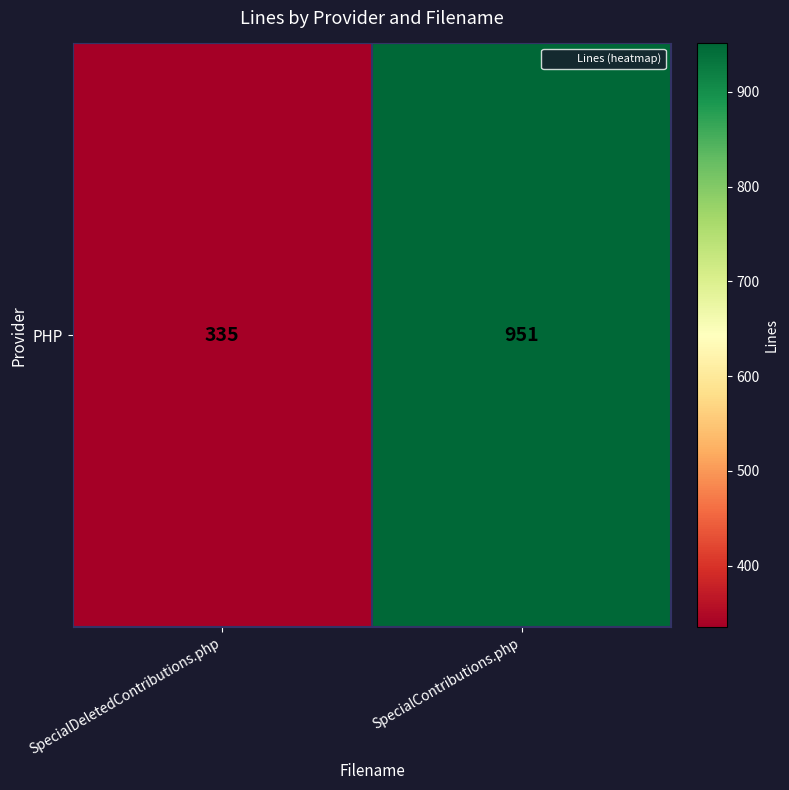

What is the average value?

643